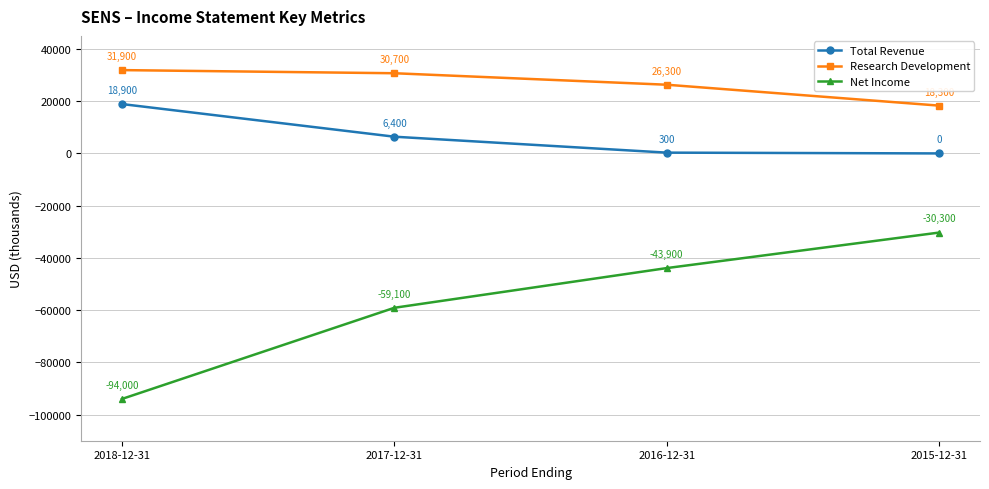

What is the difference between the maximum and second lowest values in the Research Development series?

5600